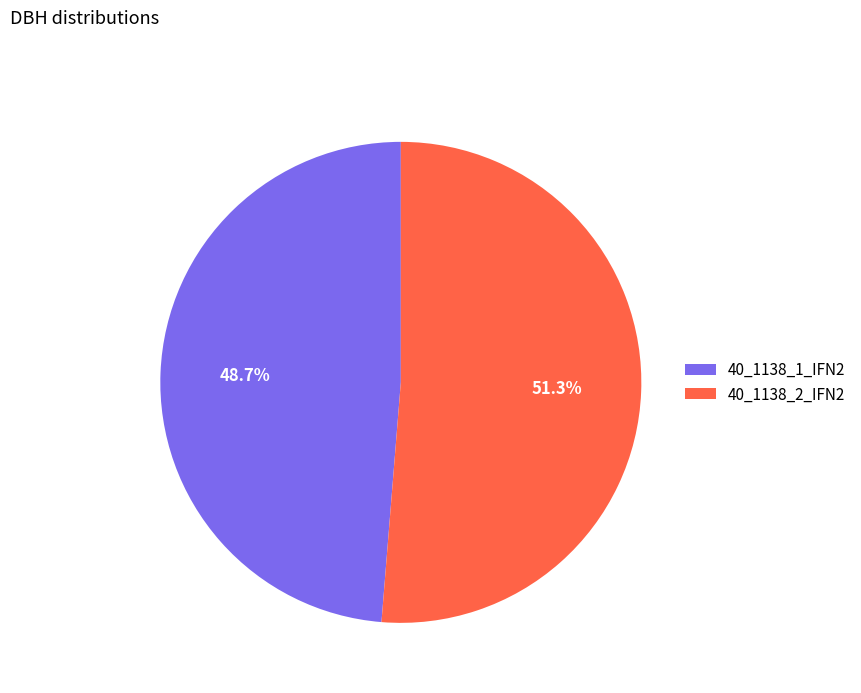

Do 40_1138_1_IFN2 and 40_1138_2_IFN2 together represent more than half of the pie?

Yes